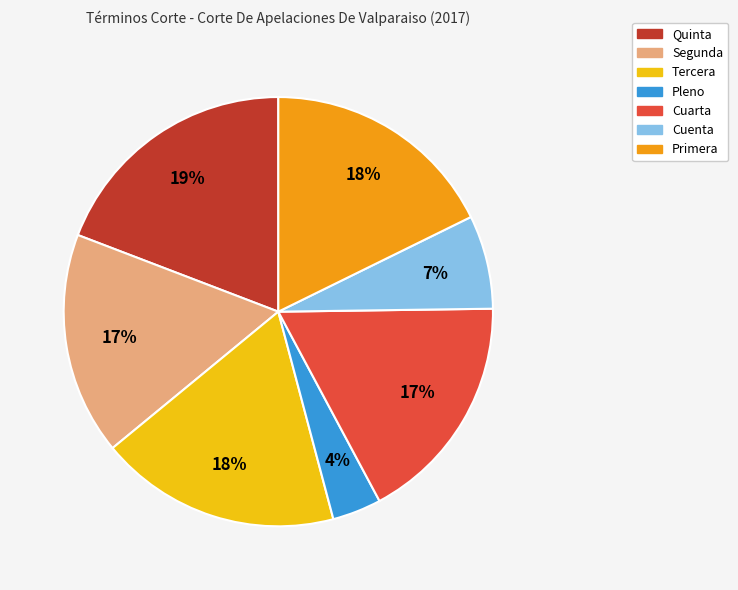

Which slice is the largest?

Quinta